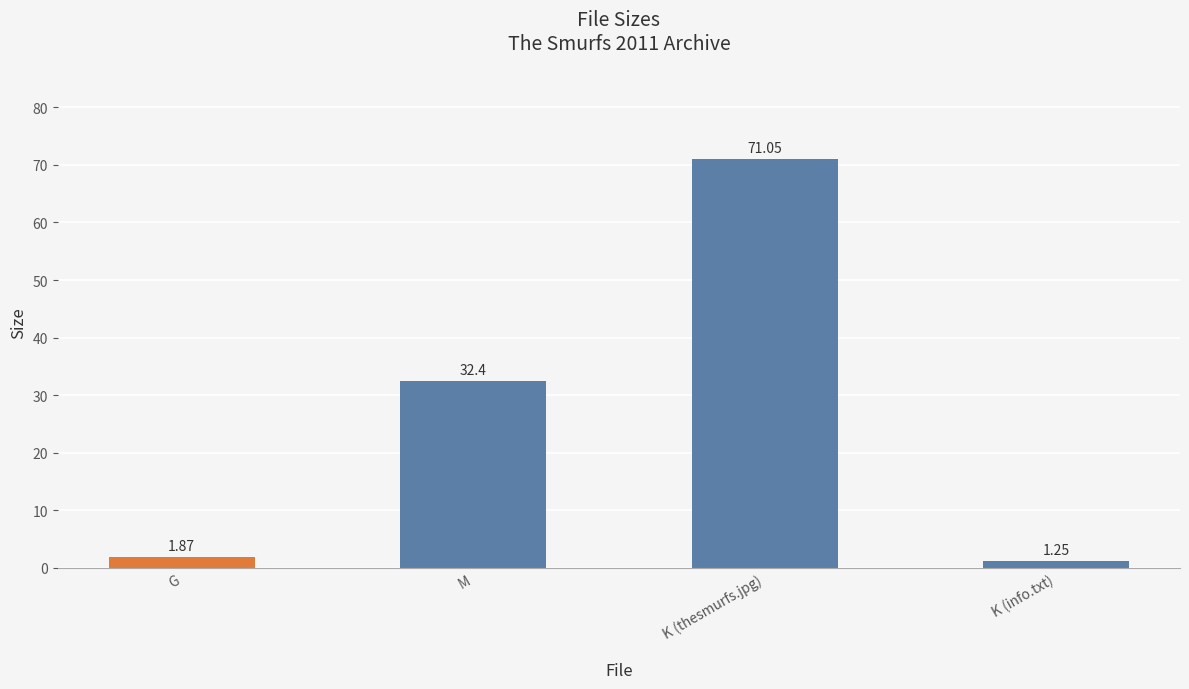

Between K (thesmurfs.jpg) and M, which is larger?

K (thesmurfs.jpg)